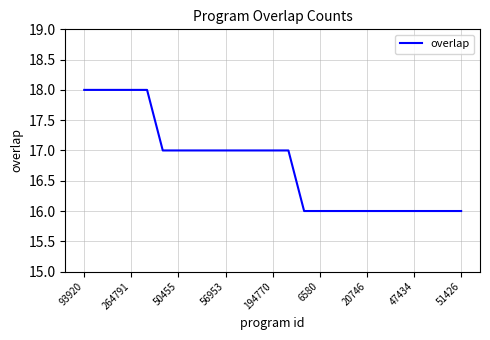

What is the minimum value shown in the chart?

16